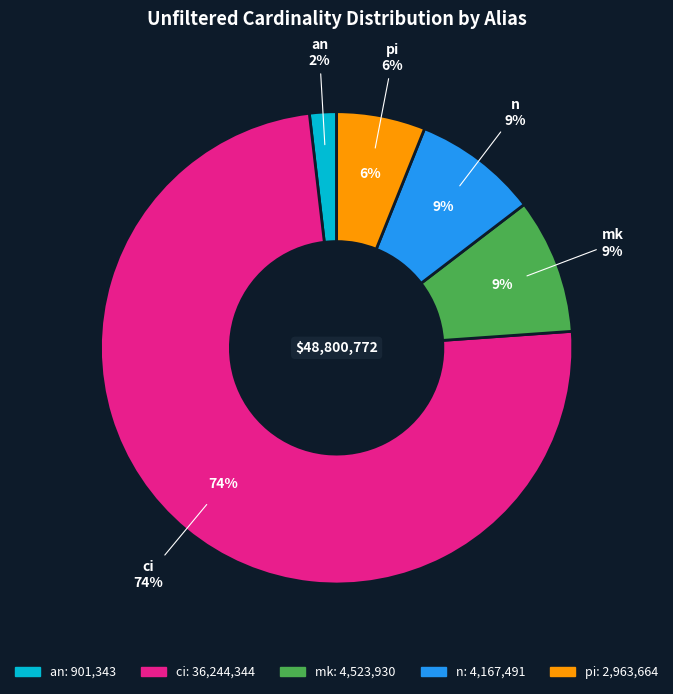

What is the smallest slice in the pie chart?

an